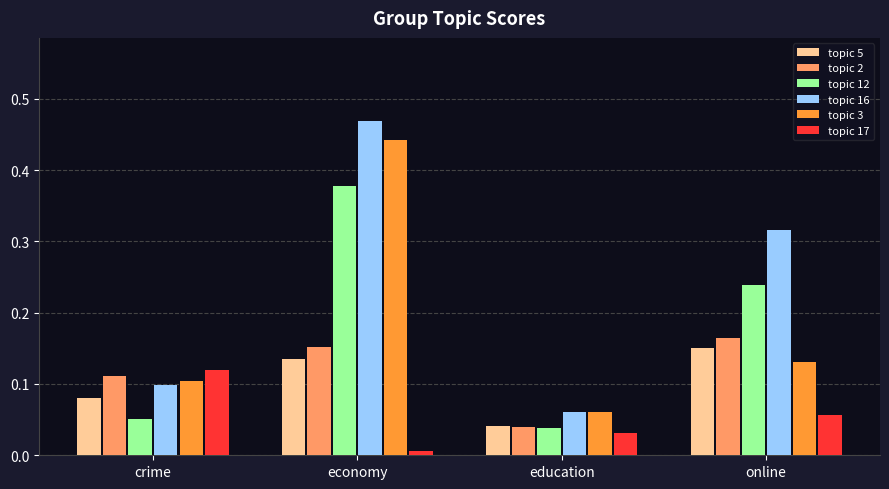

Which series changed the most between education and online?

topic 16